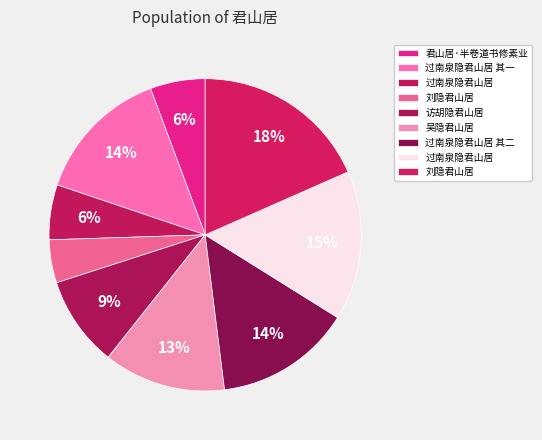

To the nearest percent, what is the average slice percentage?

11%